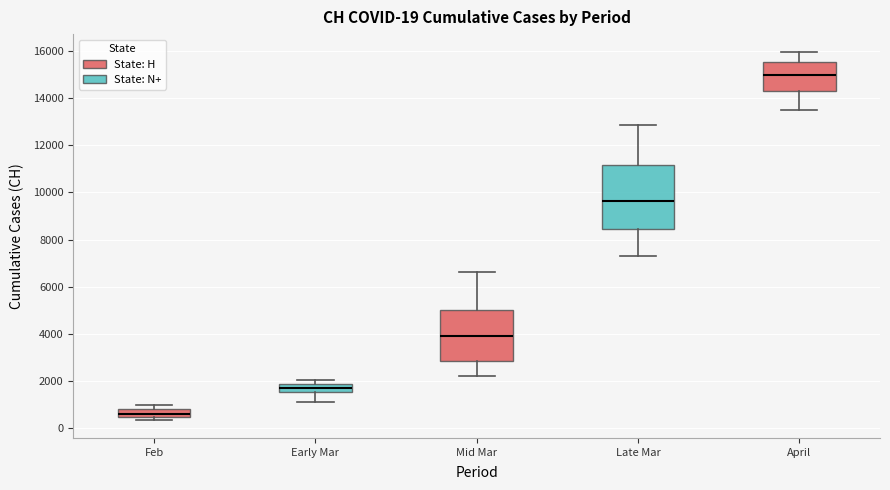

Which box's median line is the lowest?

Feb